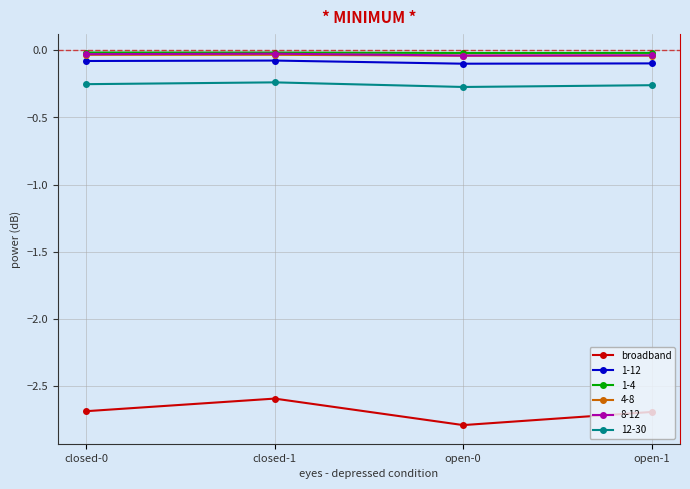

What is the smallest value displayed?

-2.8